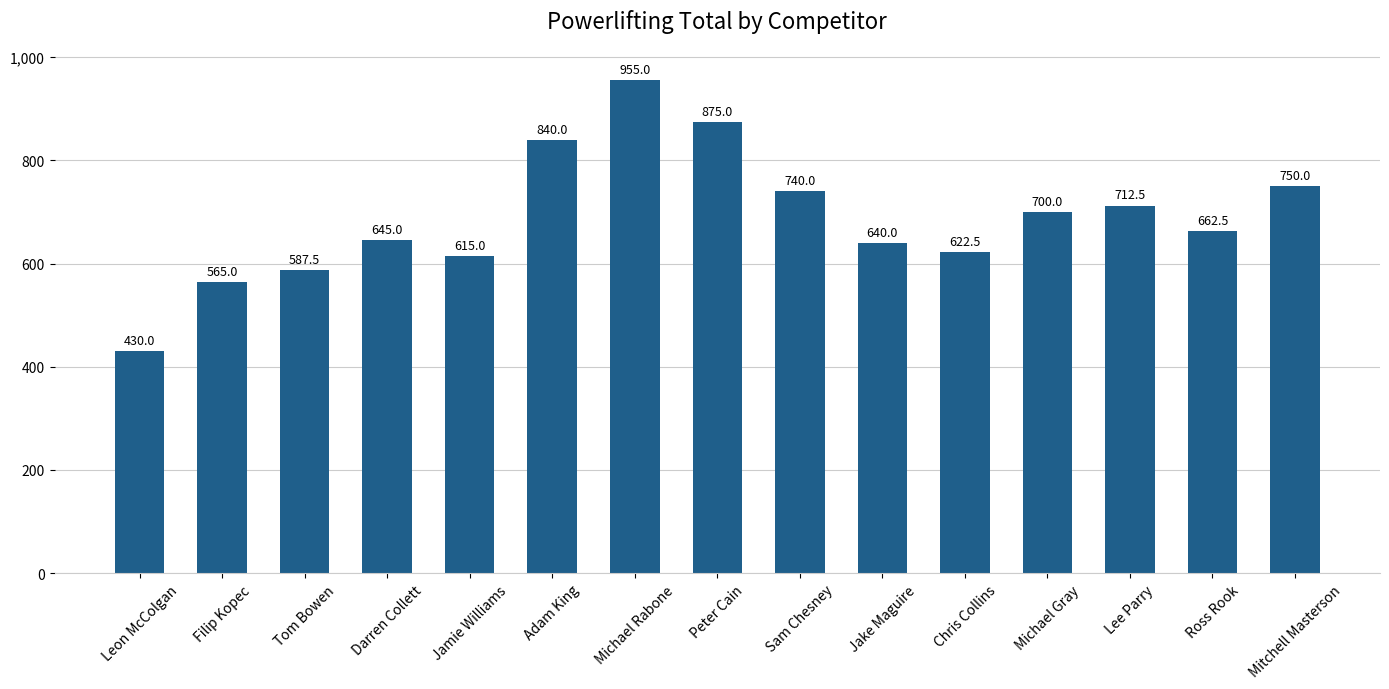

What is the change in value from Tom Bowen to Jamie Williams?

+27.5